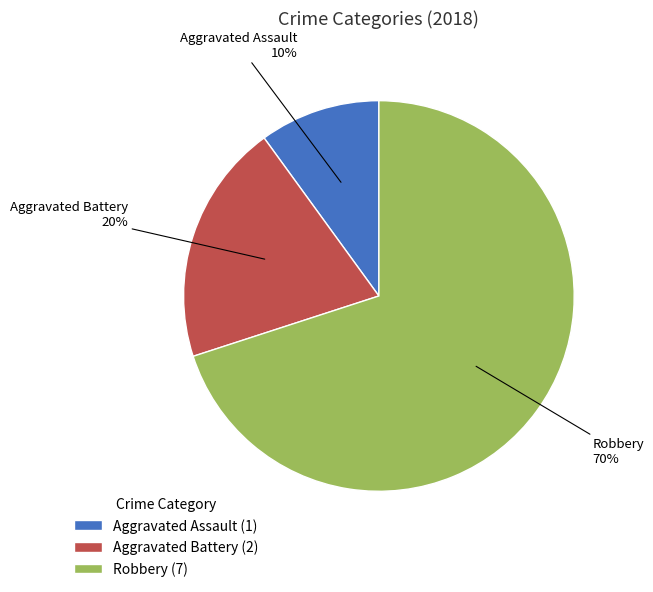

Does Aggravated Assault represent more than half of the total?

No